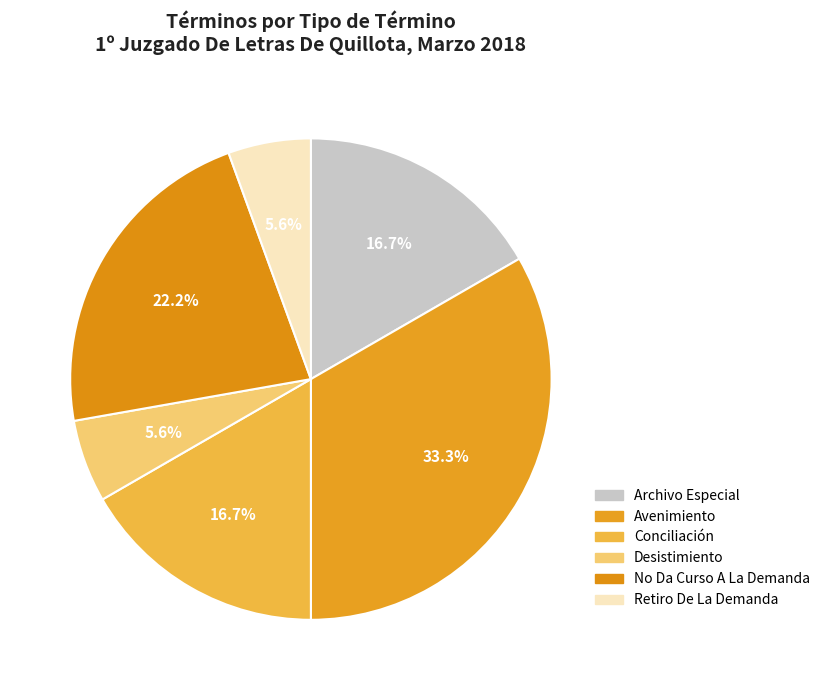

Is it true that Retiro De La Demanda is 11% of the pie?

False